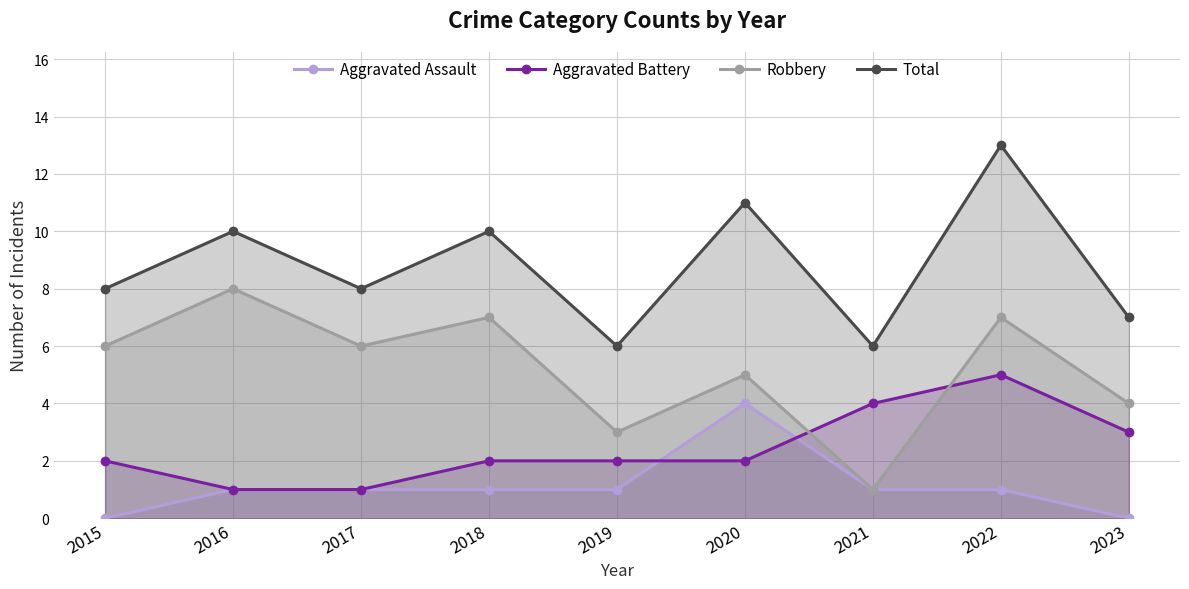

Reading left to right, list all the values displayed in this chart.

Aggravated Assault: 2015=0	2016=1	2017=1	2018=1	2019=1	2020=4	2021=1	2022=1	2023=0
Aggravated Battery: 2015=2	2016=1	2017=1	2018=2	2019=2	2020=2	2021=4	2022=5	2023=3
Robbery: 2015=6	2016=8	2017=6	2018=7	2019=3	2020=5	2021=1	2022=7	2023=4
Total: 2015=8	2016=10	2017=8	2018=10	2019=6	2020=11	2021=6	2022=13	2023=7